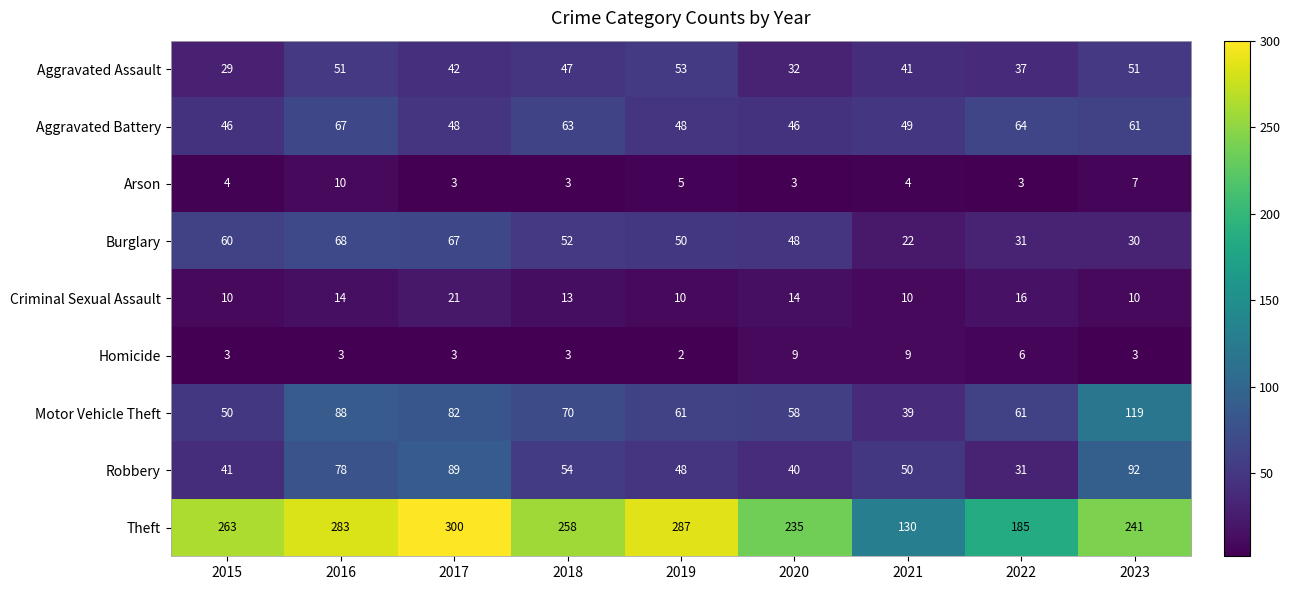

How many categories are shown in the chart?

9